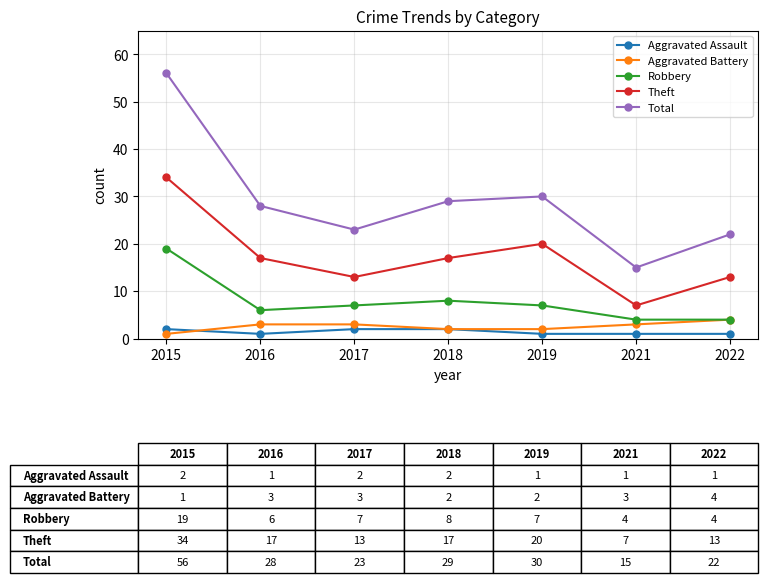

At which category is the sum across all series the highest?

2015